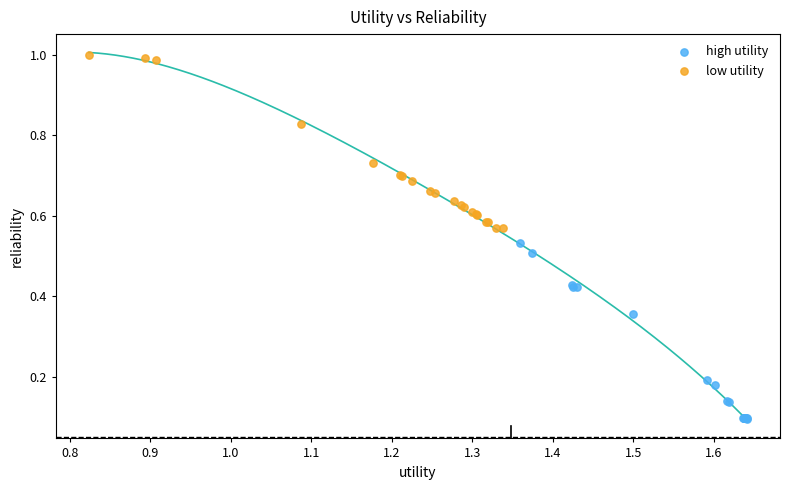

What are all the series names shown in the legend?

high utility, low utility